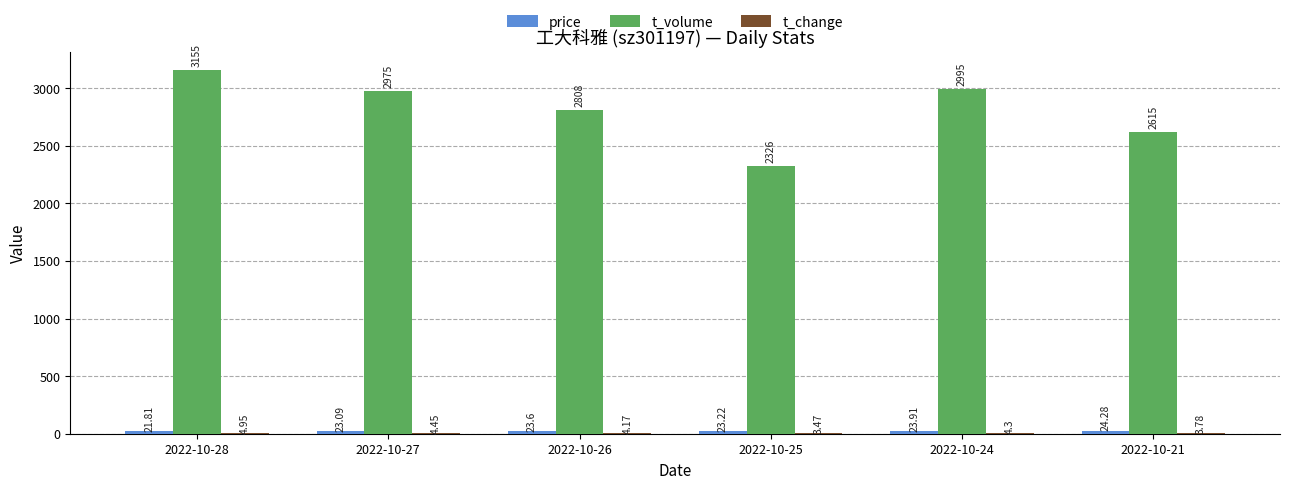

Which series has the largest range (max minus min)?

t_volume